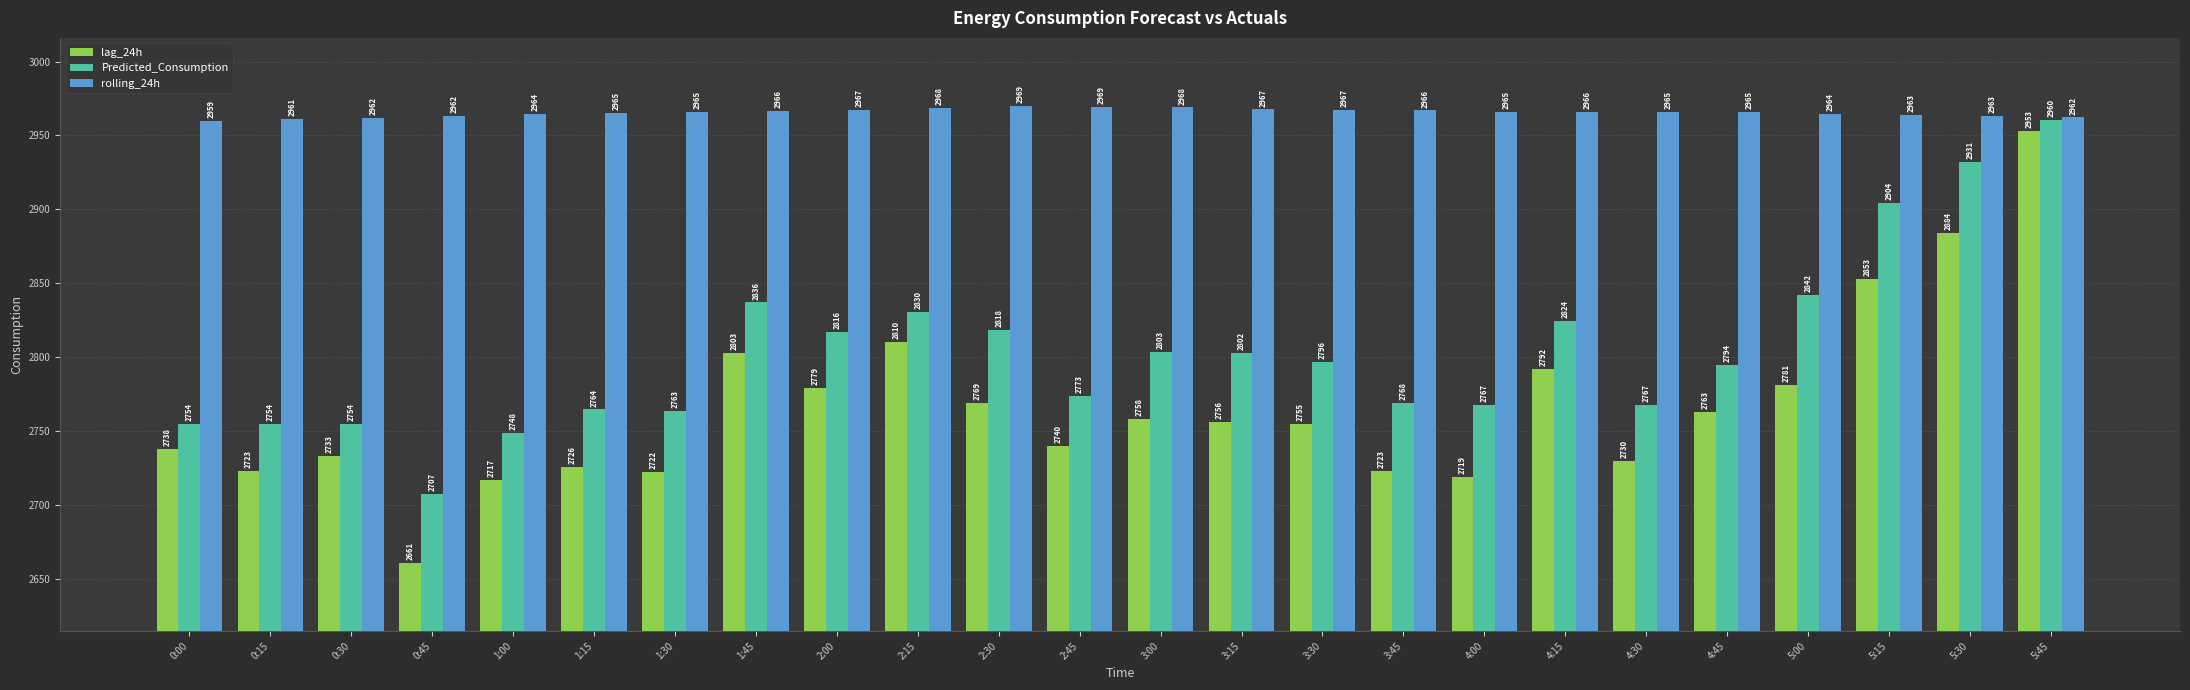

What is the sum of all rolling_24h values?

71170.1